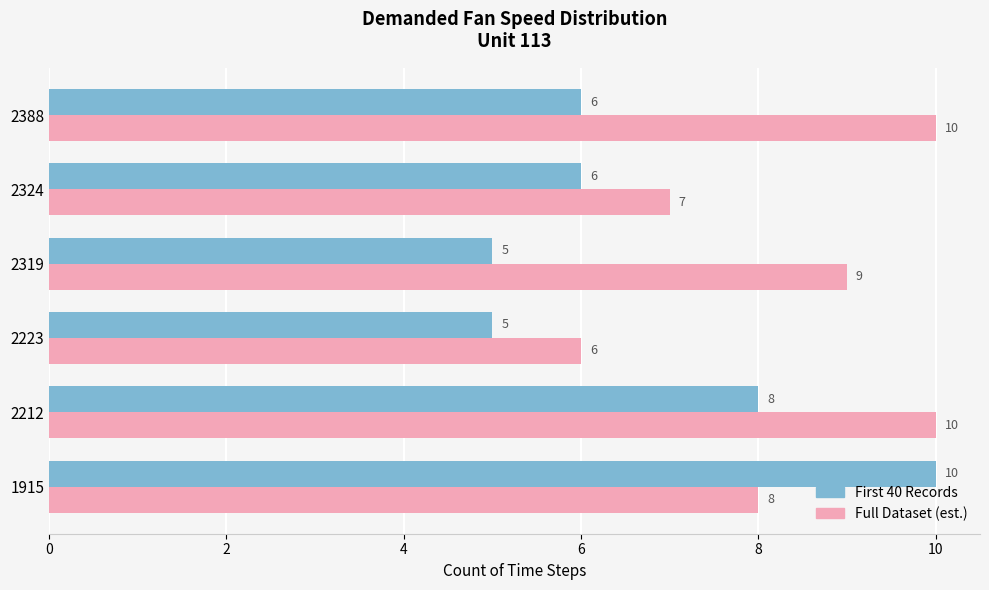

What is the total value across all series at 2324?

13